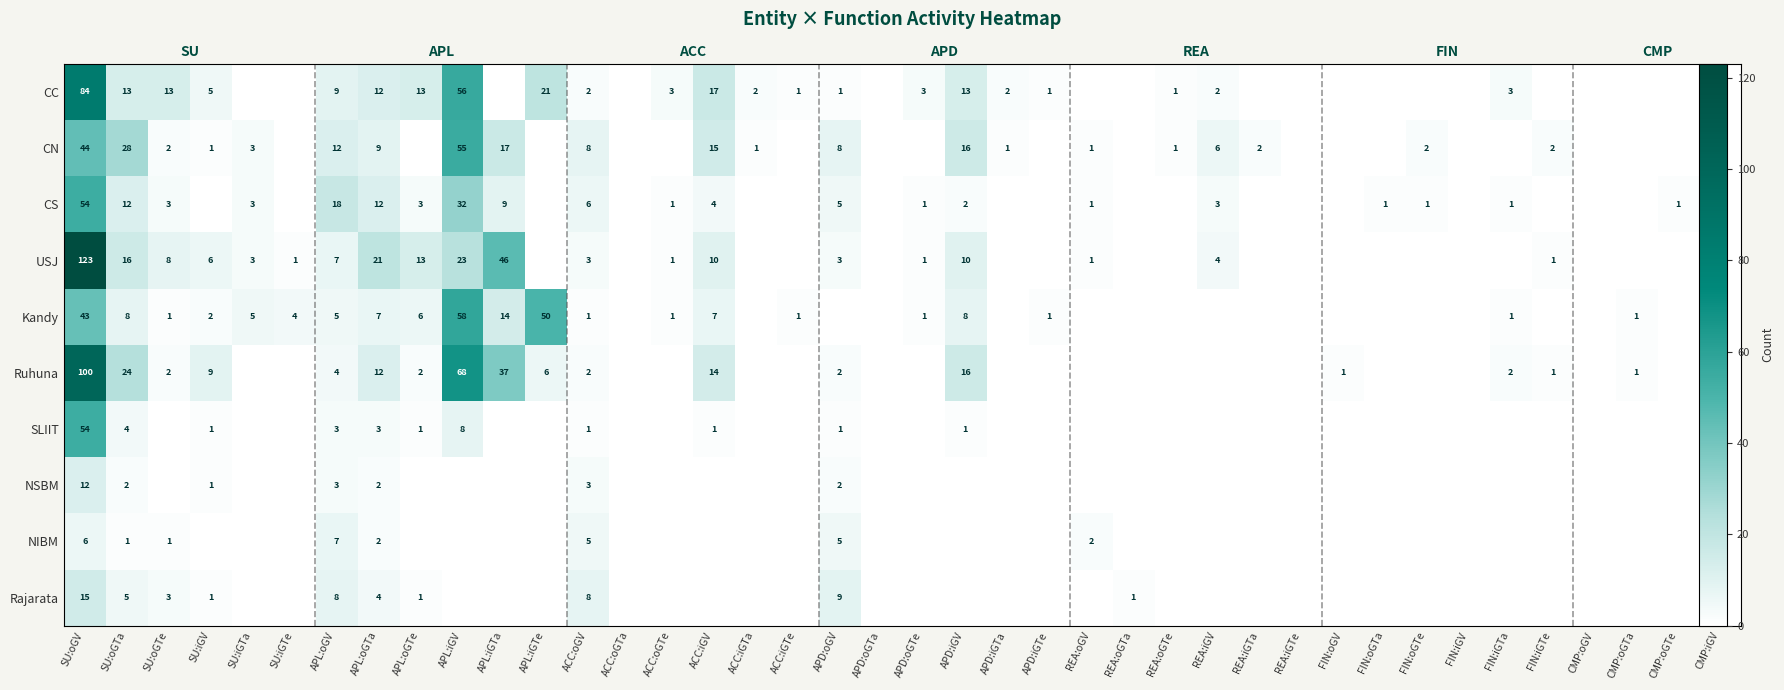

The value of CN at ACC:iGTe is 19. True or false?

False